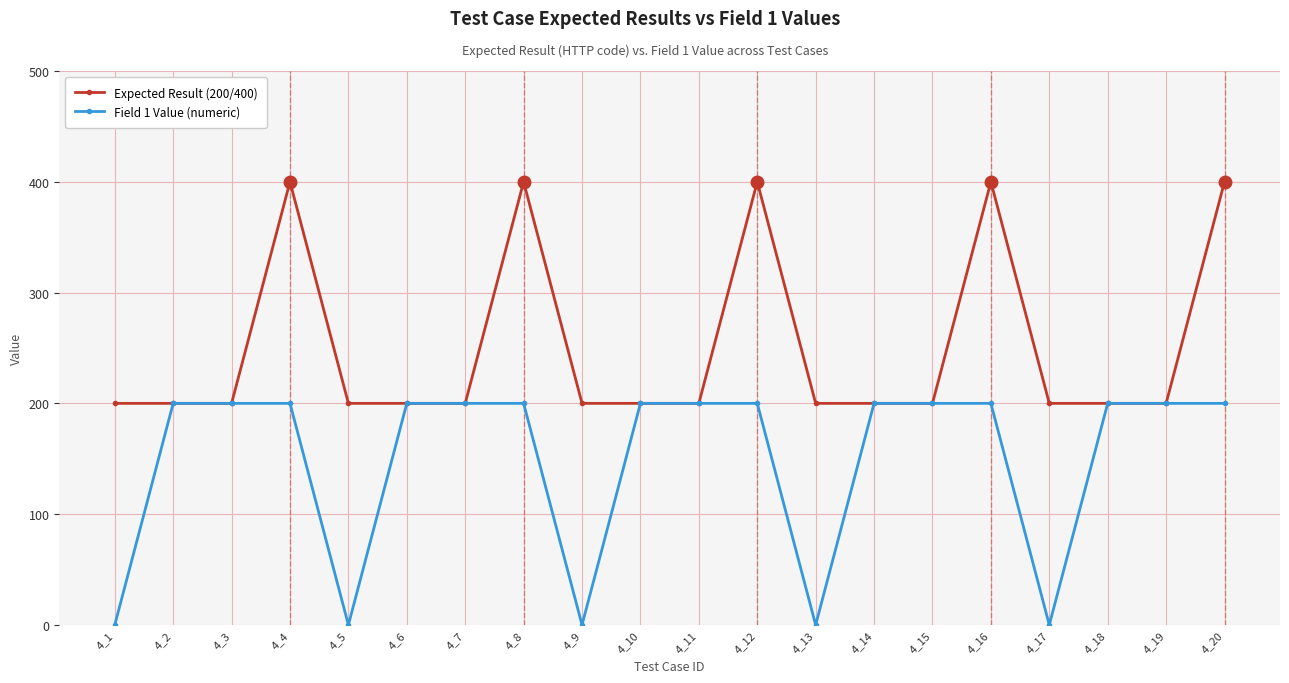

The Expected Result (200/400) series shows 200 at 4_10. True or false?

True